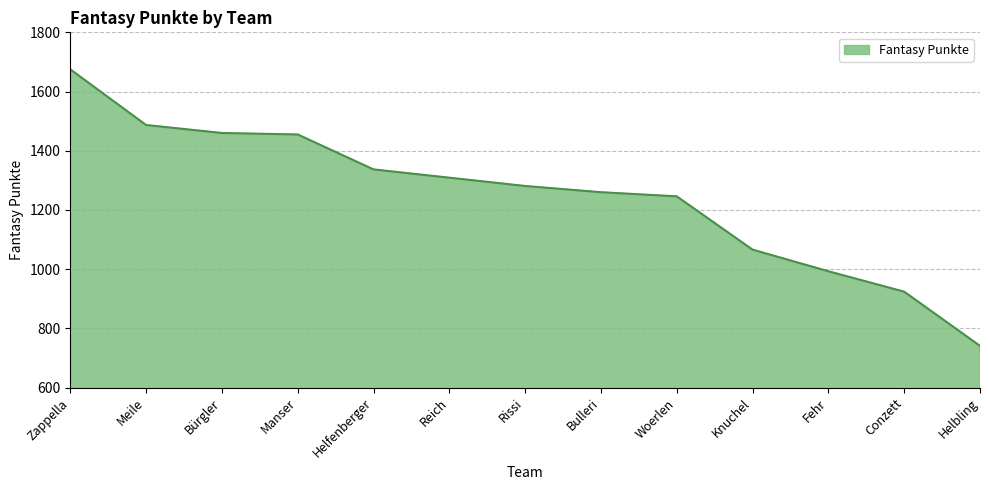

What is the minimum value shown in the chart?

741